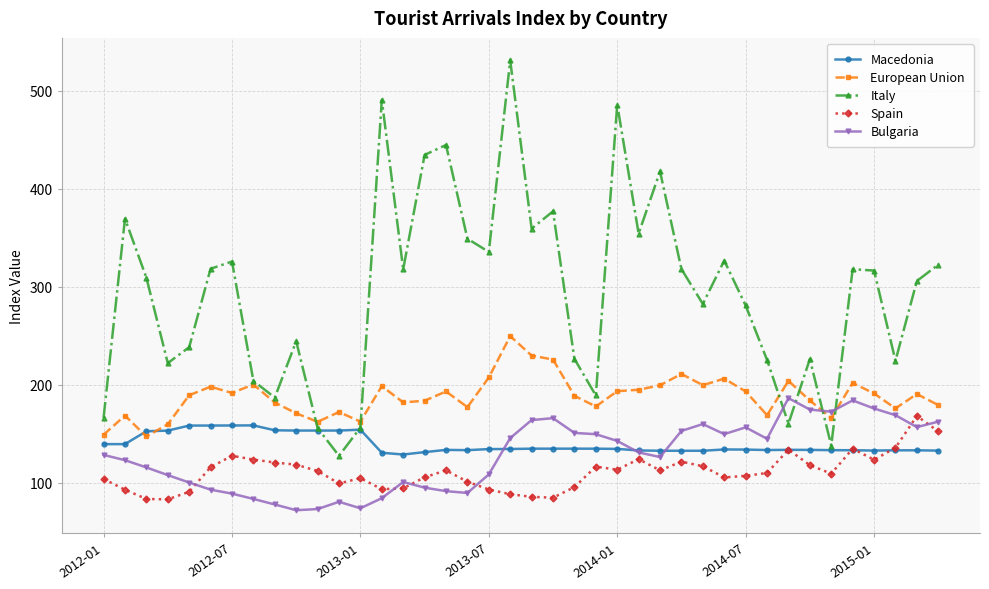

True or false: European Union and Spain intersect in this chart.

False